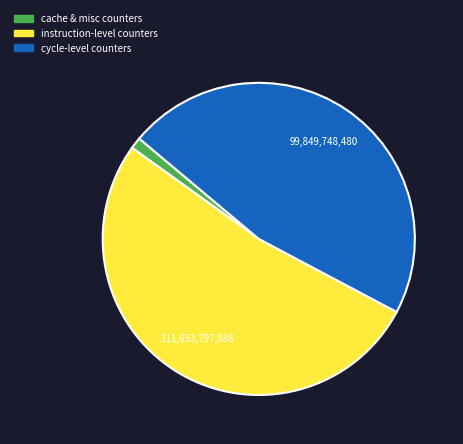

How many slices are in this pie chart?

3